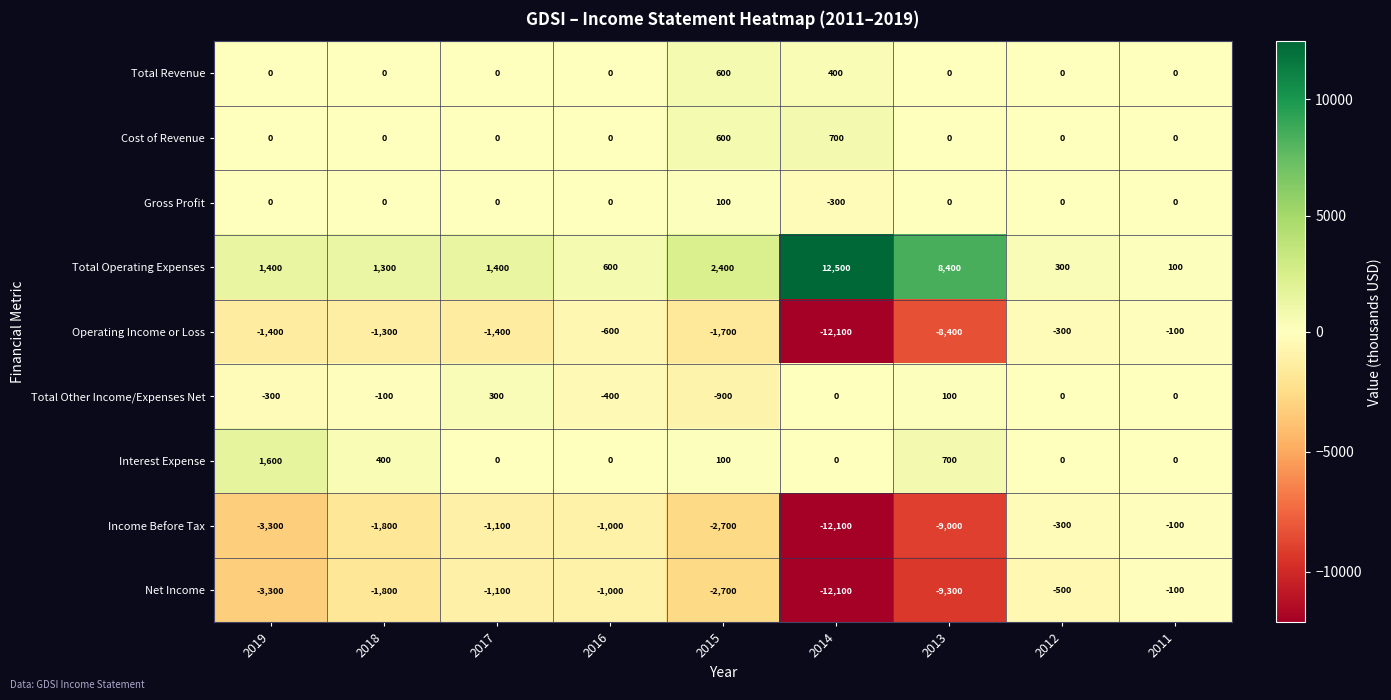

Which series has the largest range (max minus min)?

Total Operating Expenses